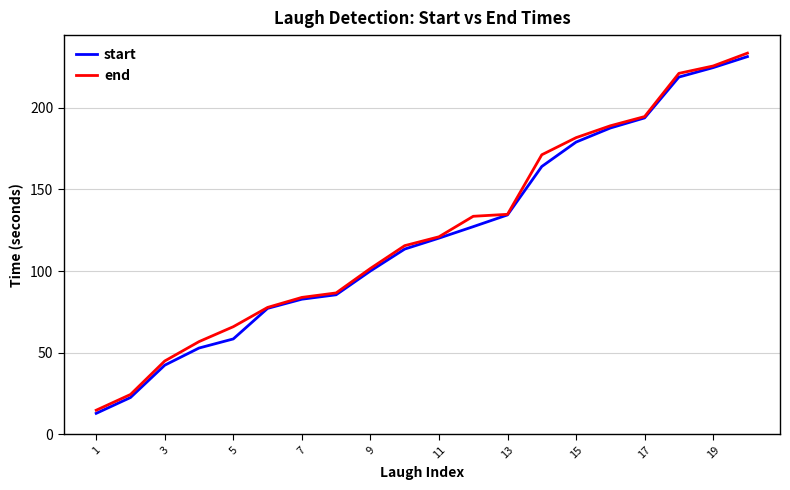

What is the lowest value of the start series?

12.8